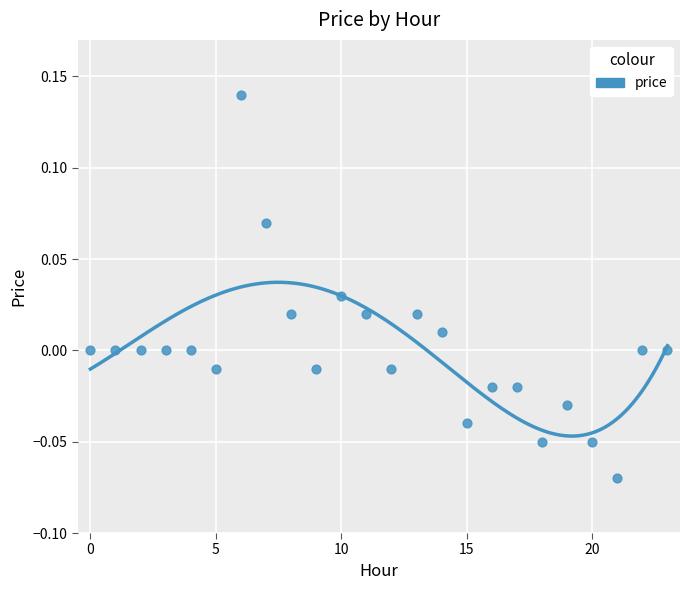

Count the number of points in this scatter plot.

24